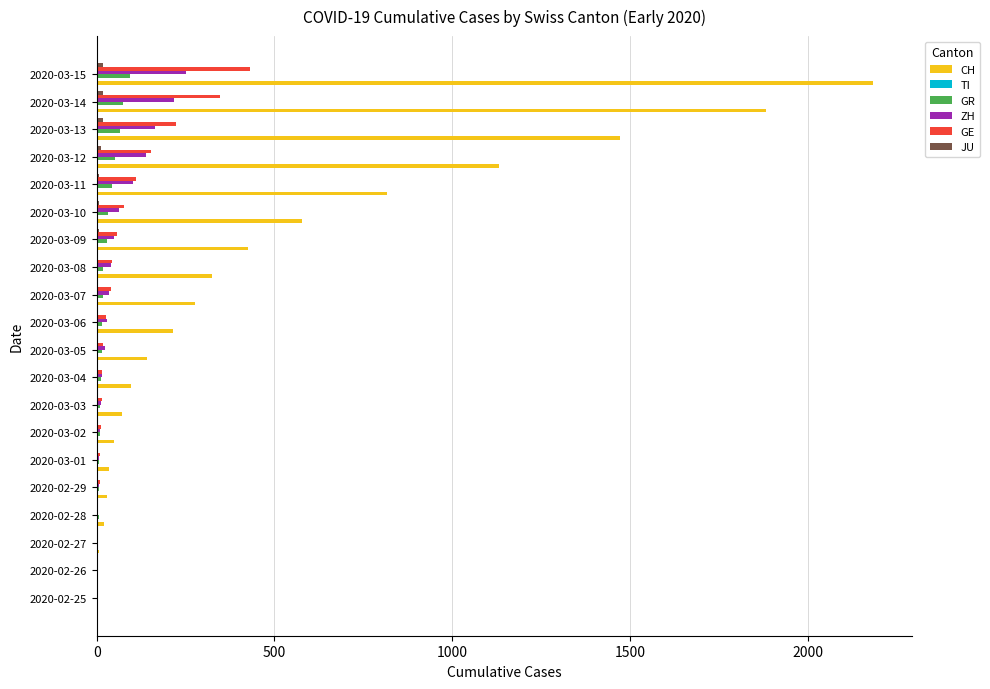

What is the maximum value shown in the chart?

2183